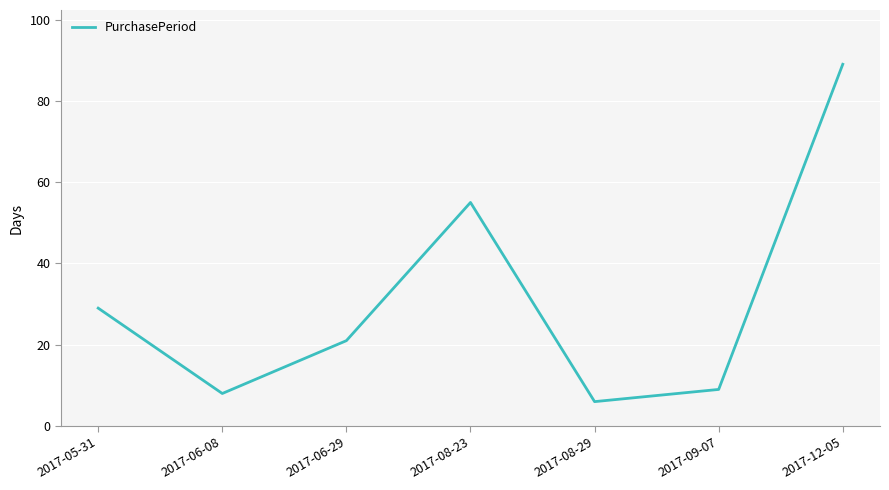

What is the maximum value shown in the chart?

89